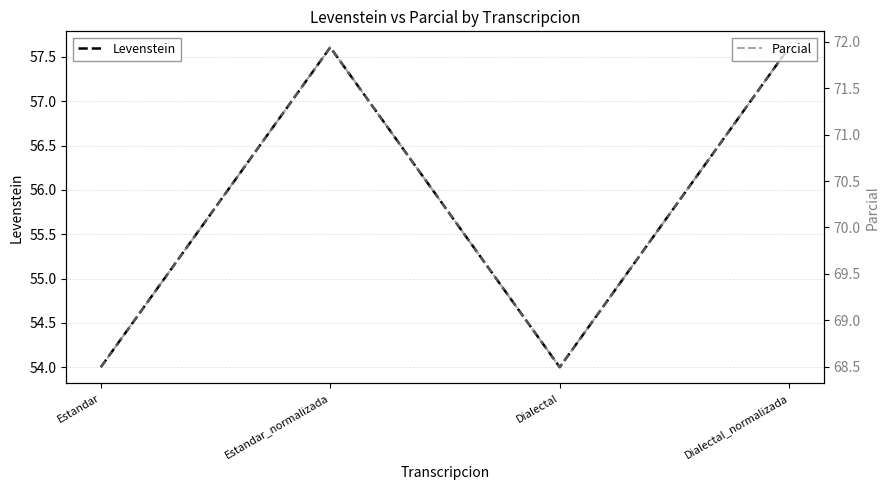

What is the label of the 3rd point from the left?

Dialectal